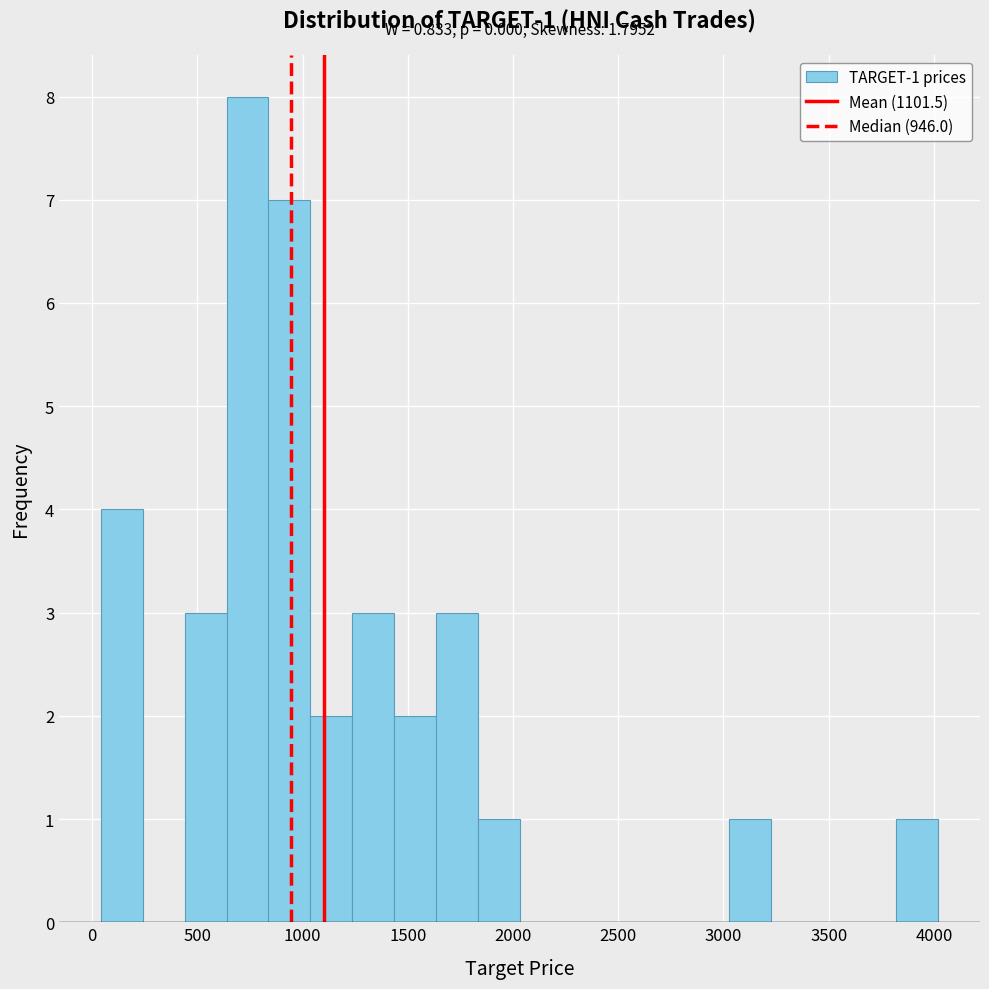

Around what value on the x-axis is the tallest bar? Give the approximate position of its centre, as read against the axis.

750